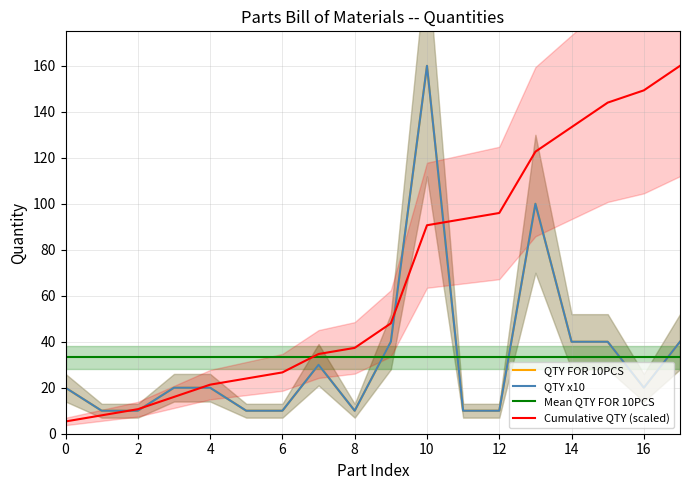

How many categories are shown in the chart?

18